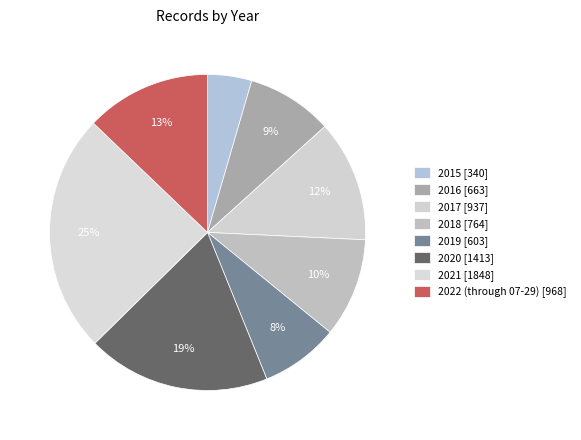

How many slices are in this pie chart?

8